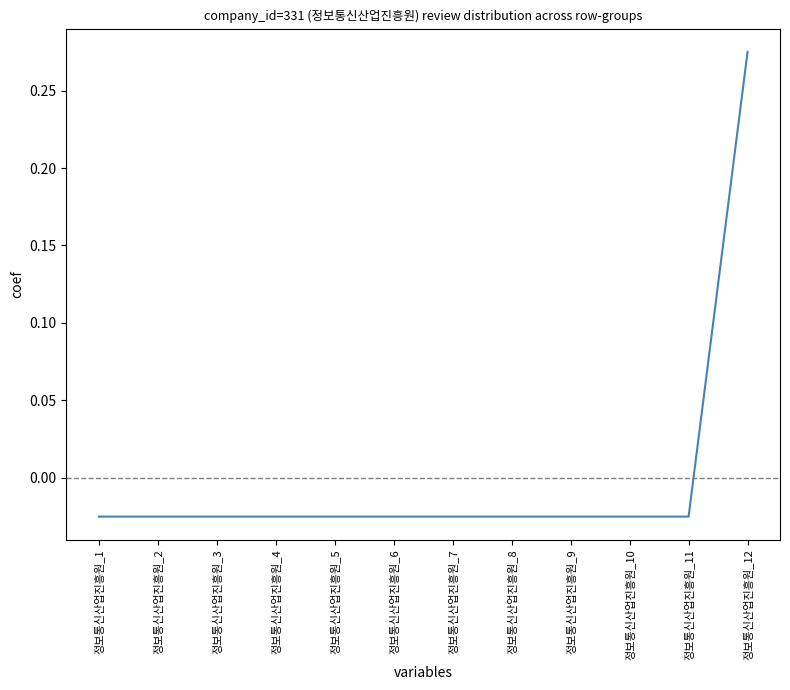

The chart shows a value of 0.5 at 정보통신산업진흥원_12. True or false?

False